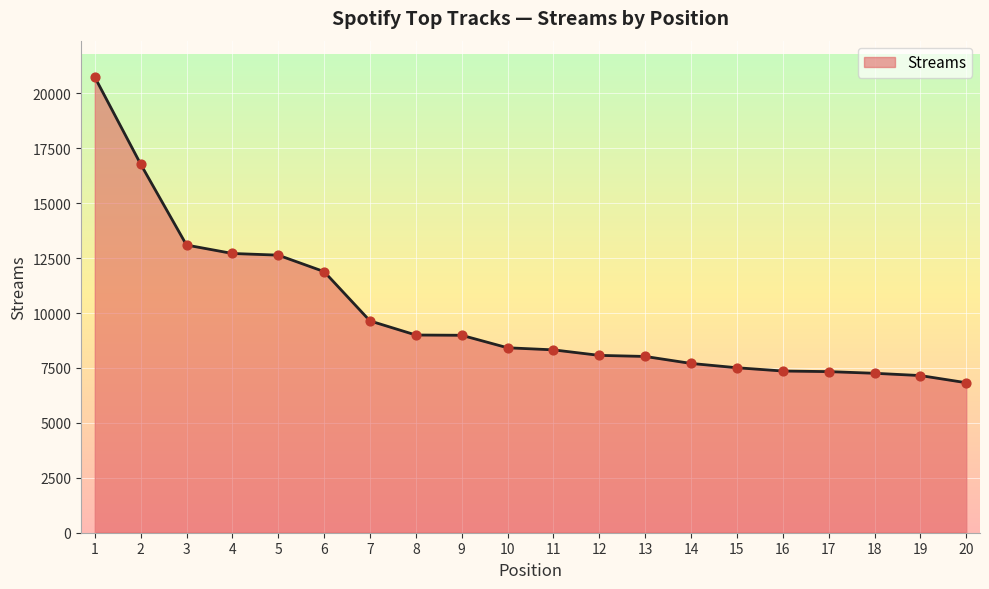

What is the change in value from 4 to 11?

-4388